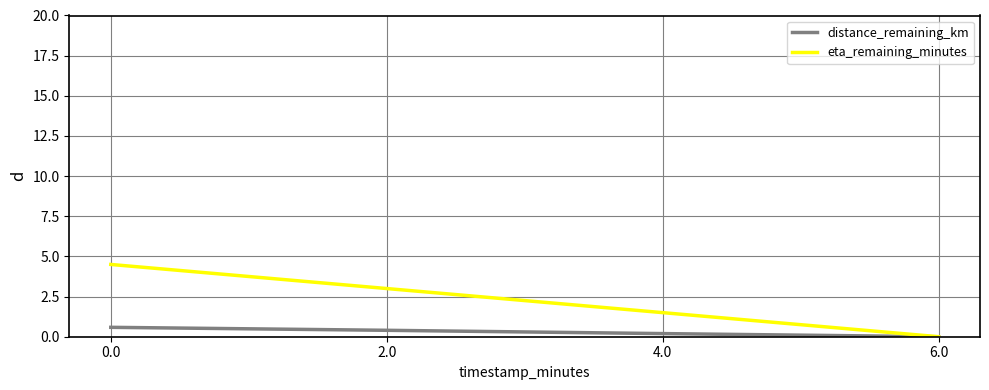

The value of eta_remaining_minutes at 6.0 is 0.0. True or false?

True